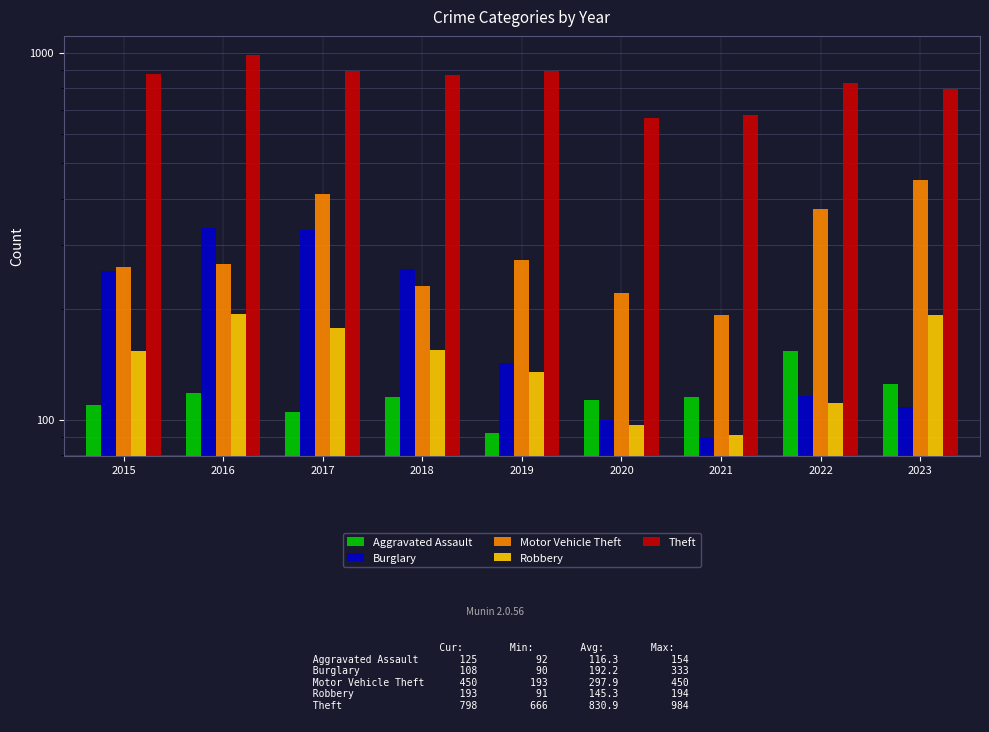

What is the difference between the maximum and minimum values in the Robbery series?

103